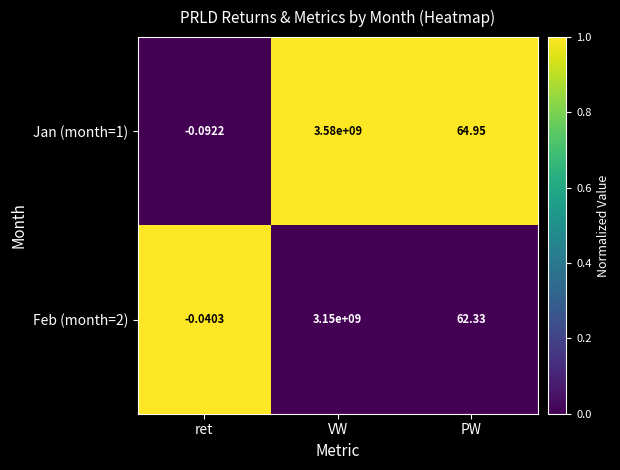

Count the number of categories in the chart.

3